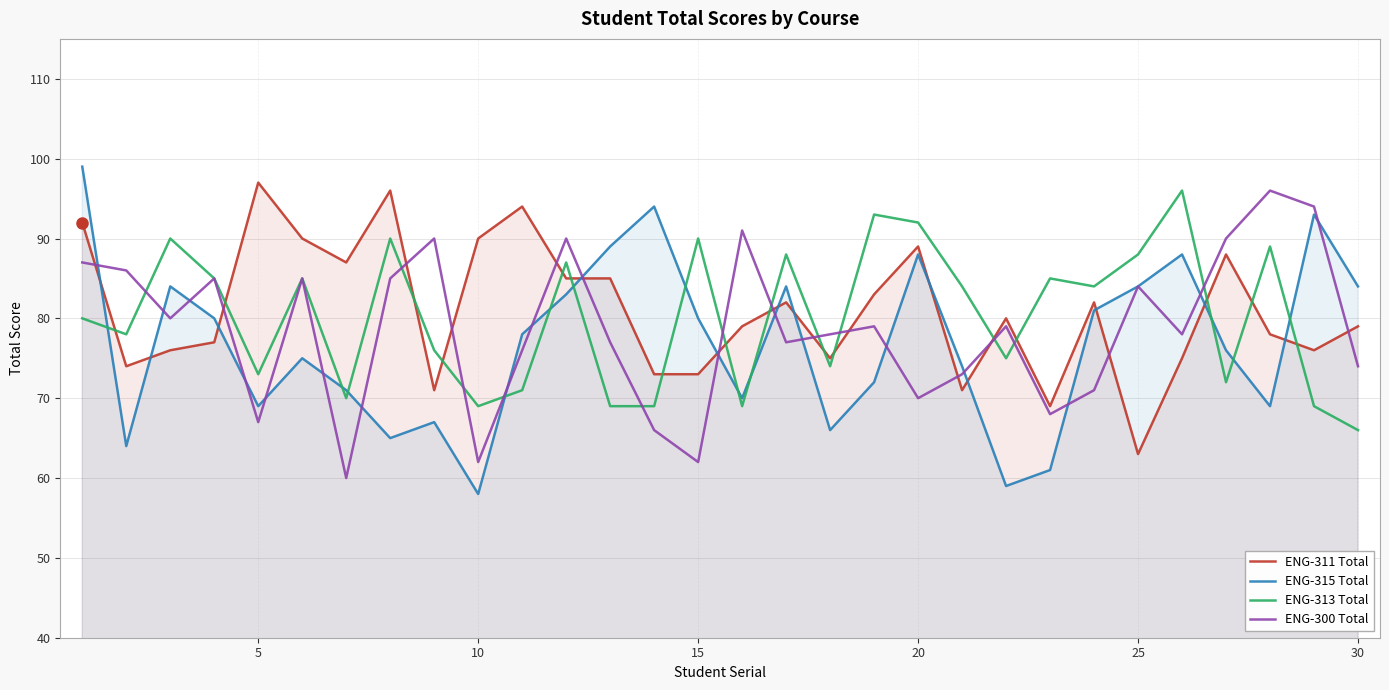

Reading left to right, list all the values displayed in this chart.

ENG-311 Total: 92	74	76	77	97	90	87	96	71	90	94	85	85	73	73	79	82	75	83	89	71	80	69	82	63	75	88	78	76	79
ENG-315 Total: 99	64	84	80	69	75	71	65	67	58	78	83	89	94	80	70	84	66	72	88	74	59	61	81	84	88	76	69	93	84
ENG-313 Total: 80	78	90	85	73	85	70	90	76	69	71	87	69	69	90	69	88	74	93	92	84	75	85	84	88	96	72	89	69	66
ENG-300 Total: 87	86	80	85	67	85	60	85	90	62	76	90	77	66	62	91	77	78	79	70	73	79	68	71	84	78	90	96	94	74